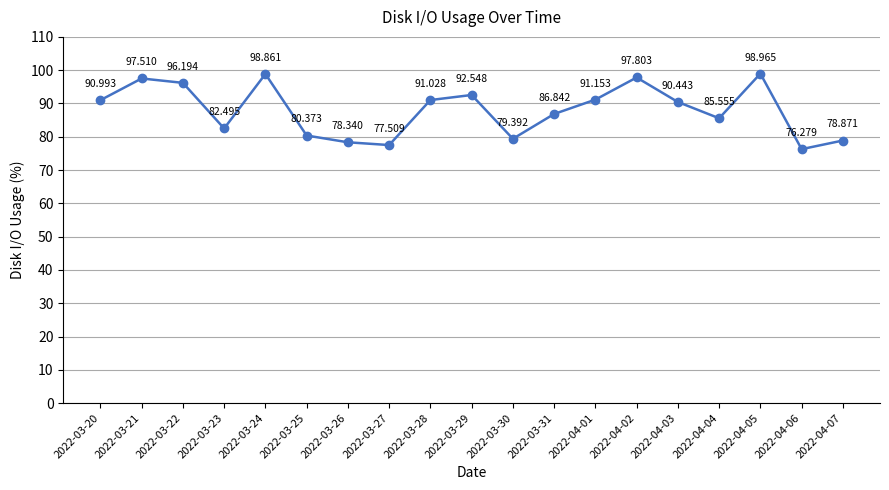

What is the maximum value shown in the chart?

99.0